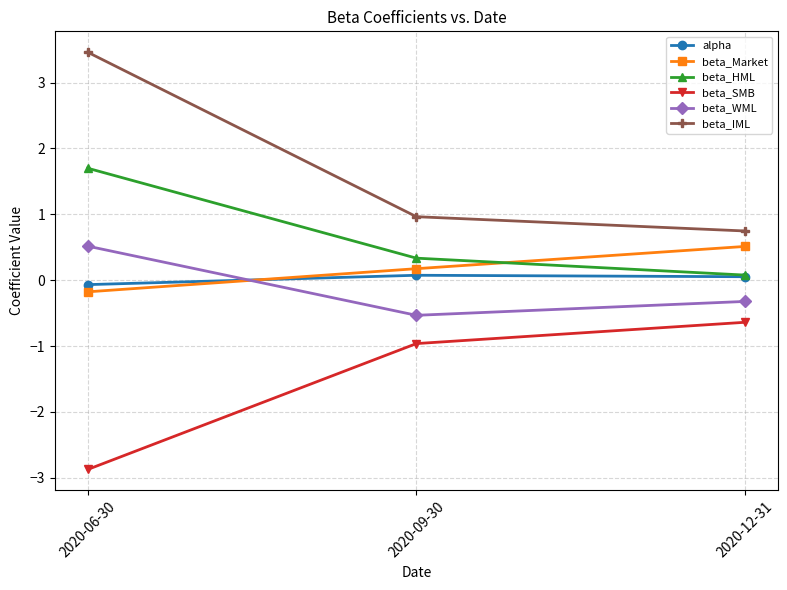

Which category has the lowest value across all series?

2020-06-30